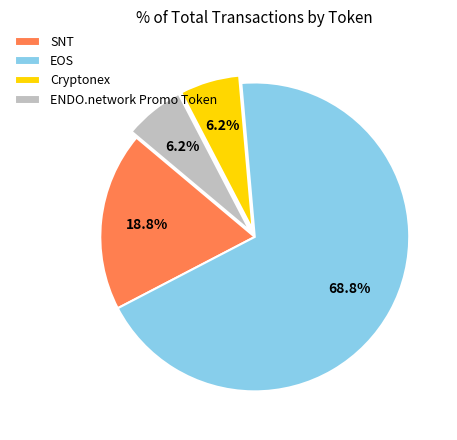

Does SNT account for over 50% of the chart?

No